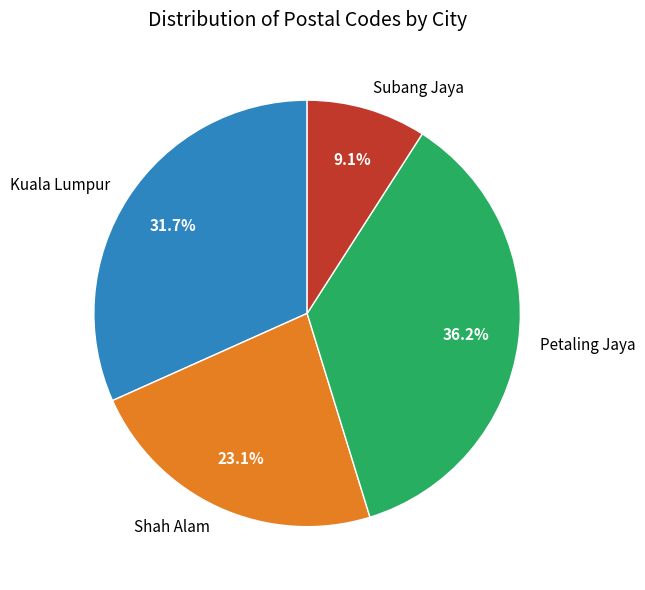

Rank the categories by value from highest to lowest.

Petaling Jaya, Kuala Lumpur, Shah Alam, Subang Jaya